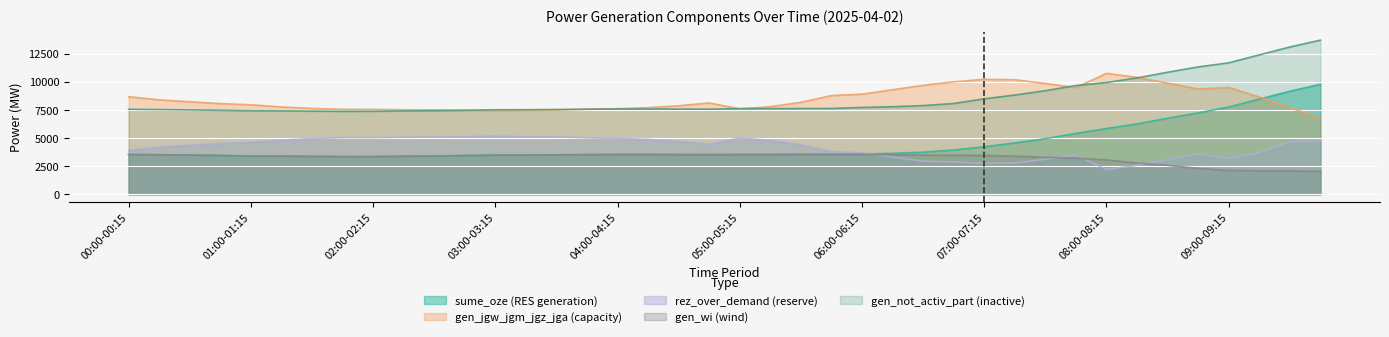

What is the difference between the gen_wi values at 00:45-01:00 and 00:30-00:45?

37